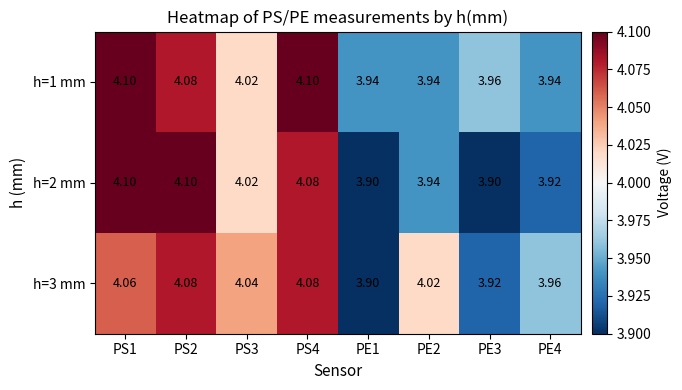

How many data points does each series have?

8